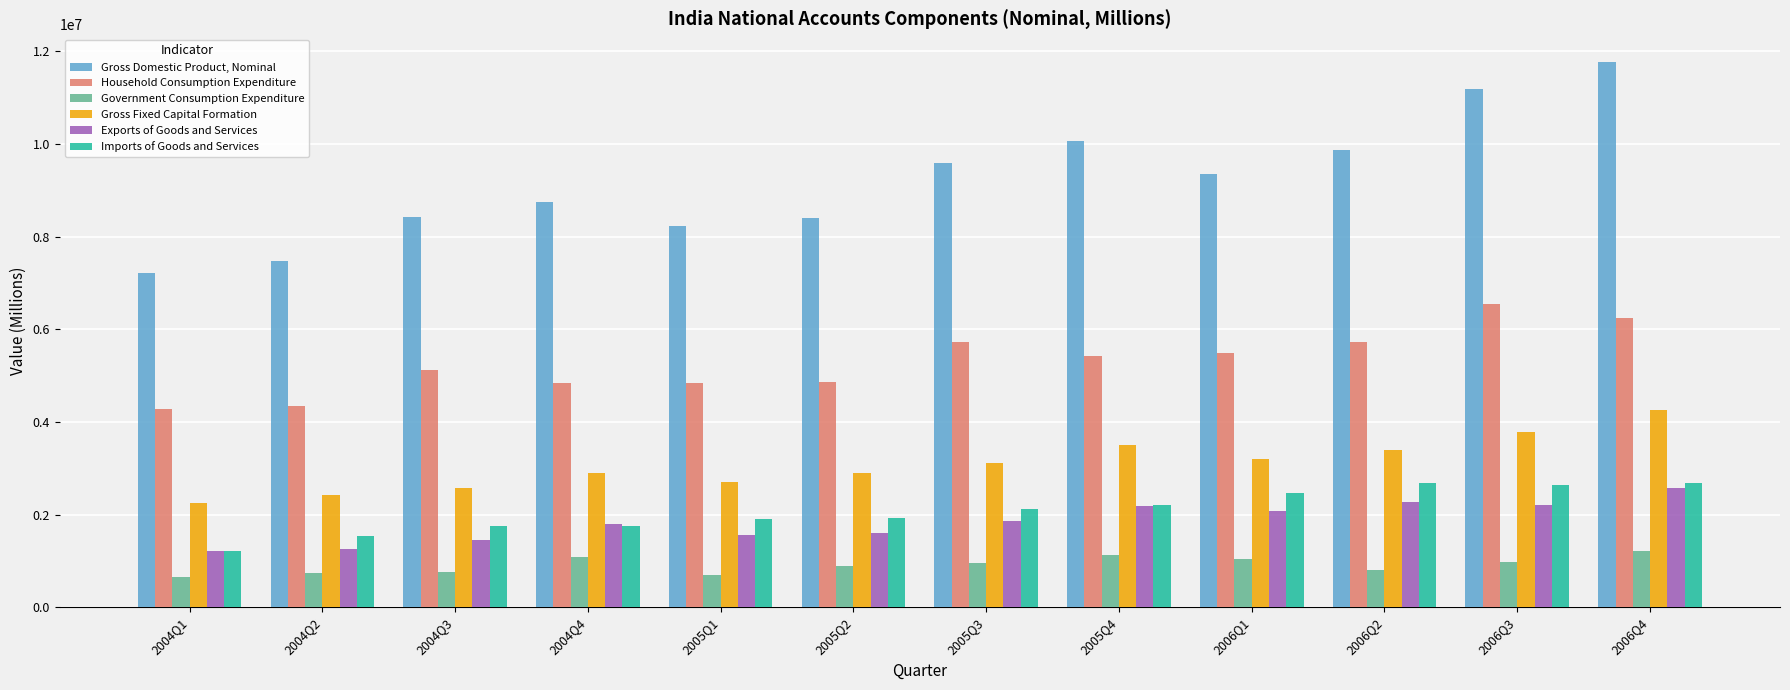

What are all the series names shown in the legend?

Gross Domestic Product, Nominal, Household Consumption Expenditure, Government Consumption Expenditure, Gross Fixed Capital Formation, Exports of Goods and Services, Imports of Goods and Services